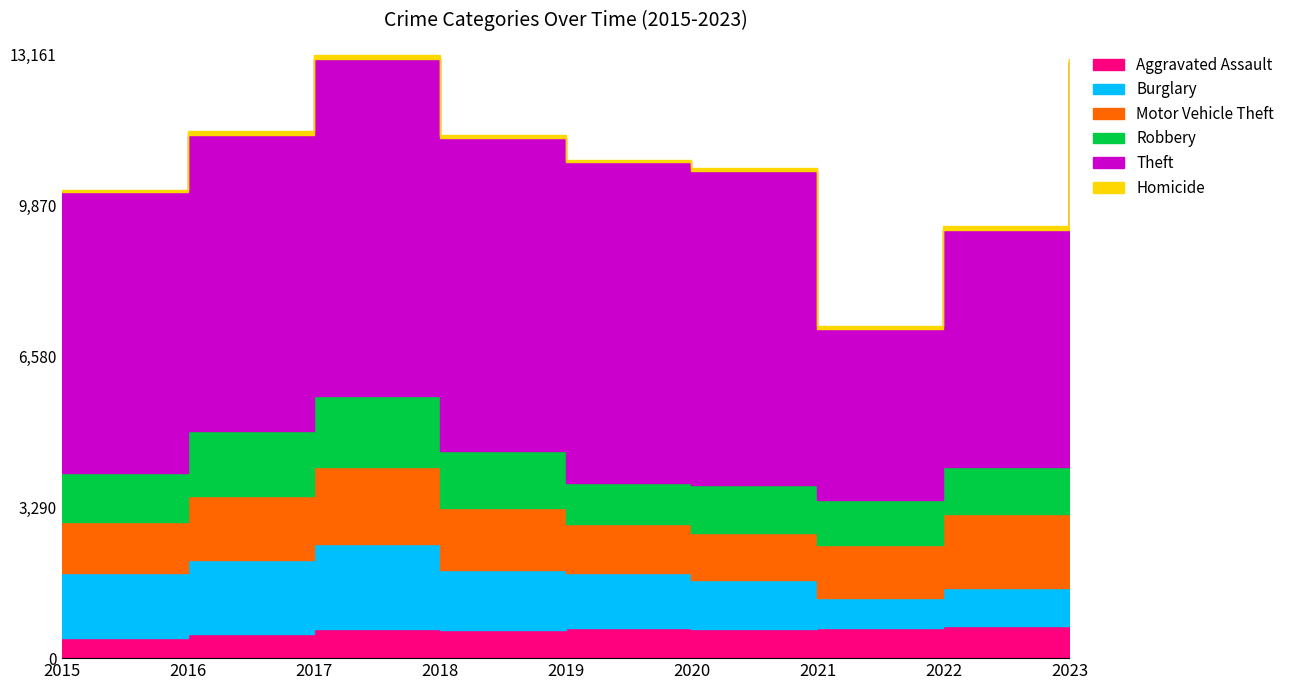

Does the chart display data point markers on the line(s)?

No